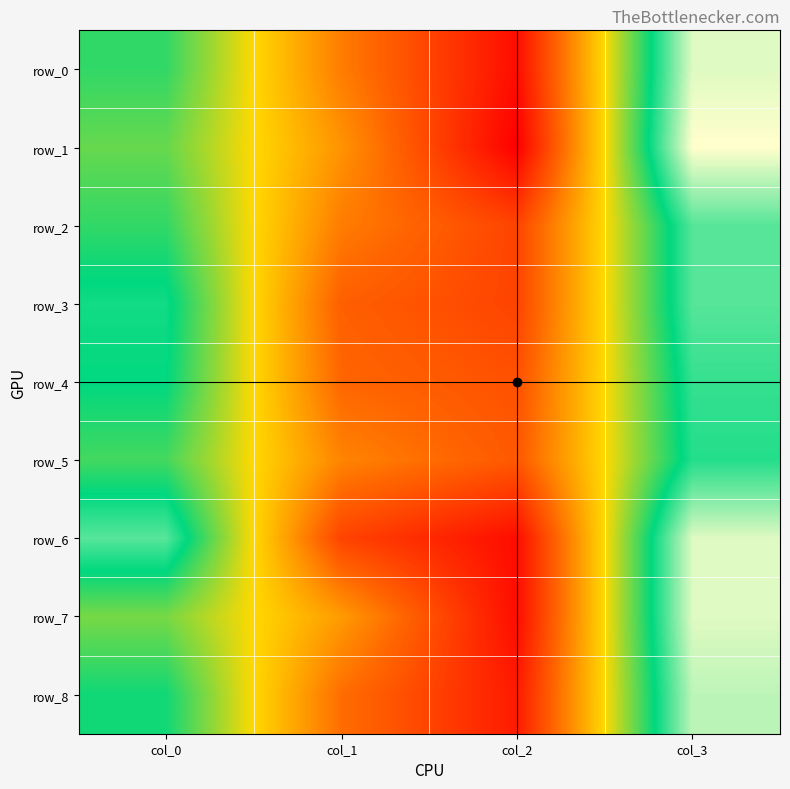

The value of row_8 at col_0 is 108. True or false?

False